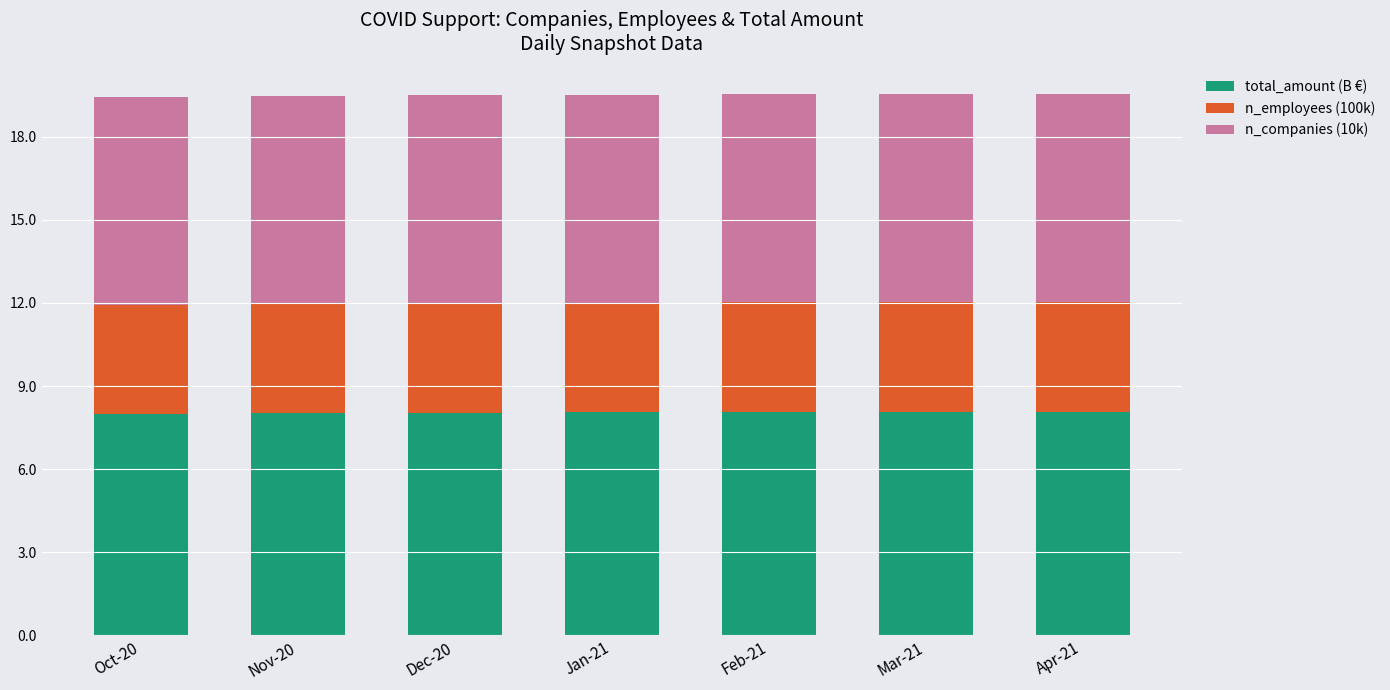

What is the total value across all series at Jan-21?

19.5